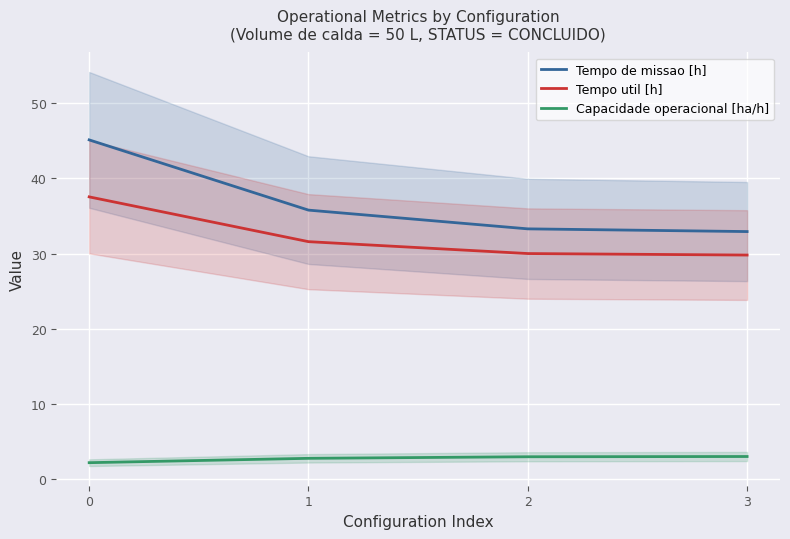

Which series has the largest total across all categories?

Tempo de missao [h]